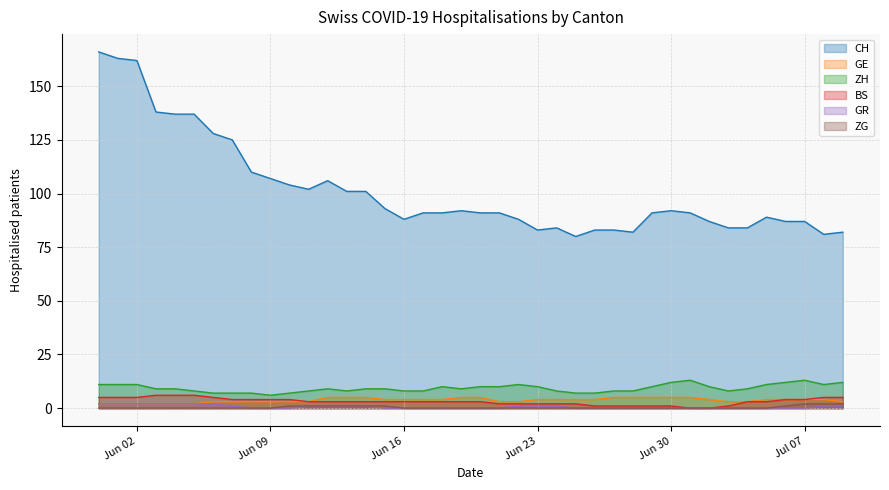

At which category is the sum across all series the highest?

2020-05-31